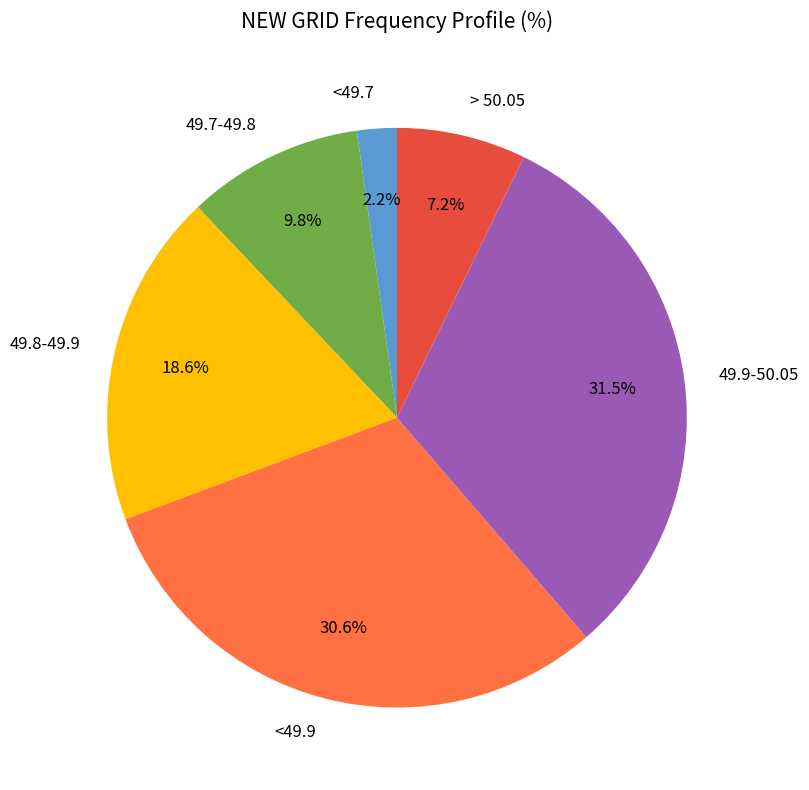

Between 49.9-50.05 and <49.7, which is larger?

49.9-50.05